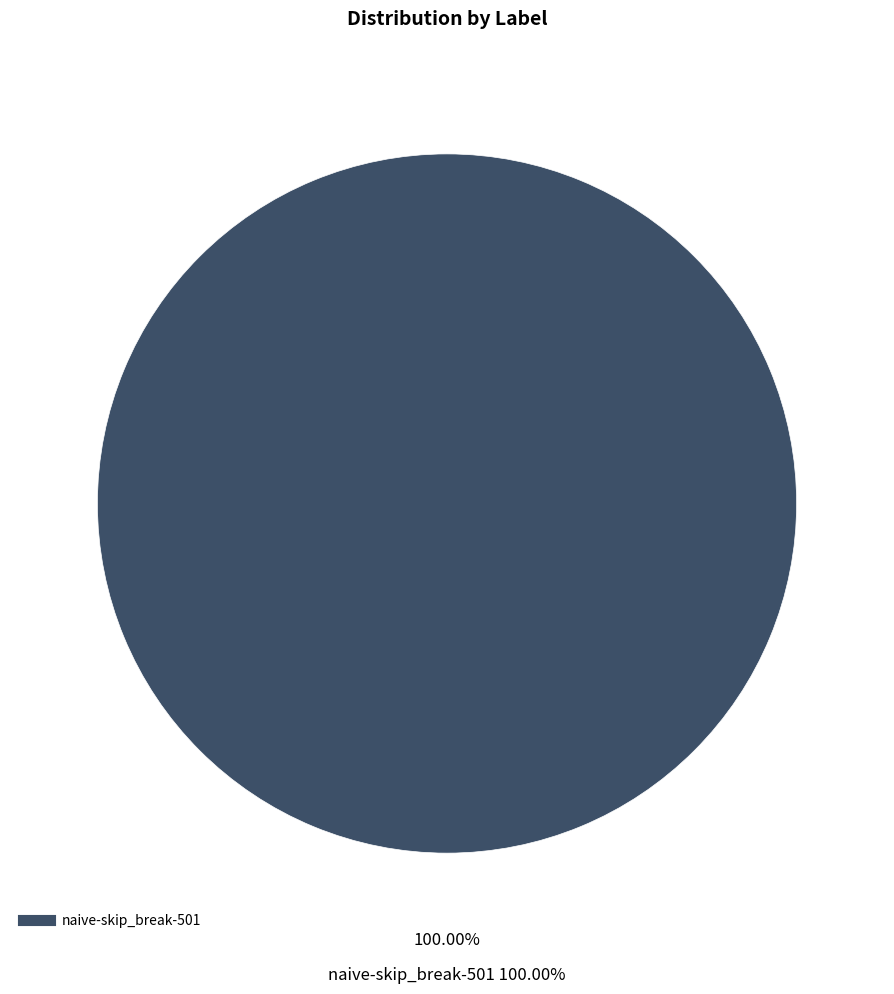

Does any single category account for the majority?

Yes